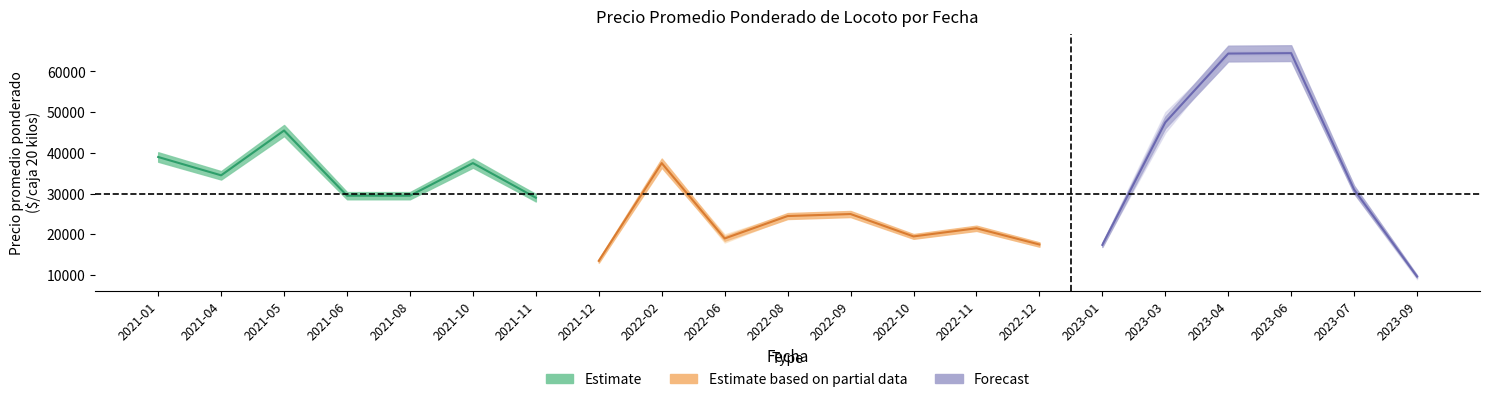

What is the greatest value displayed?

65000